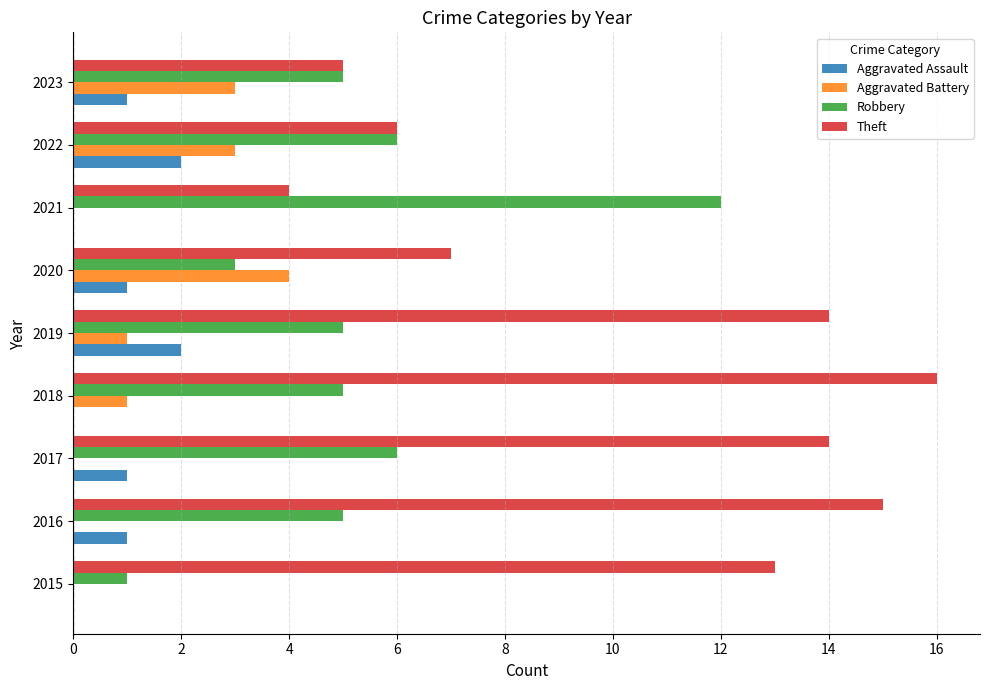

What is the total value across all series at 2023?

14